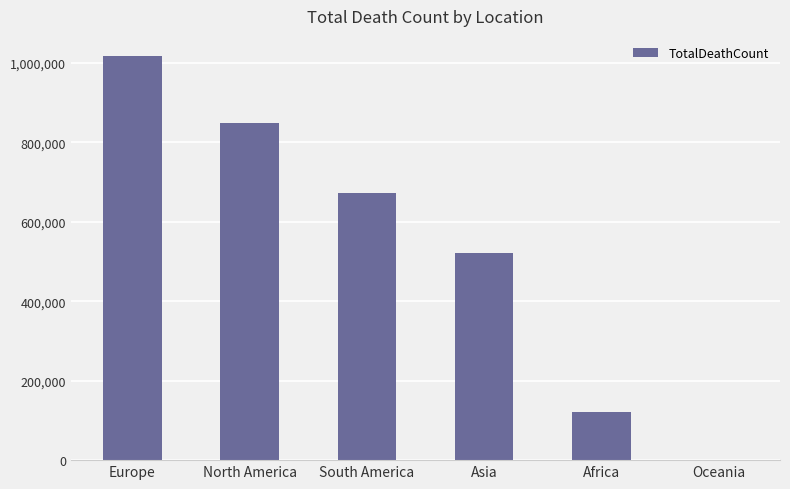

Is it true that the value at Europe is 324052?

False